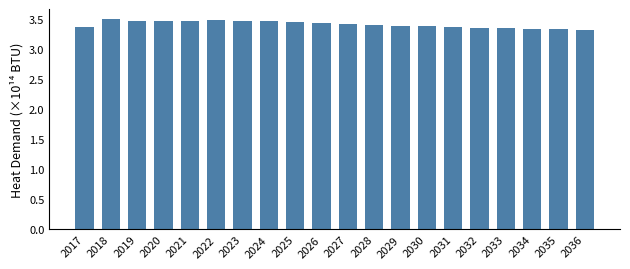

Are the bars horizontal?

No